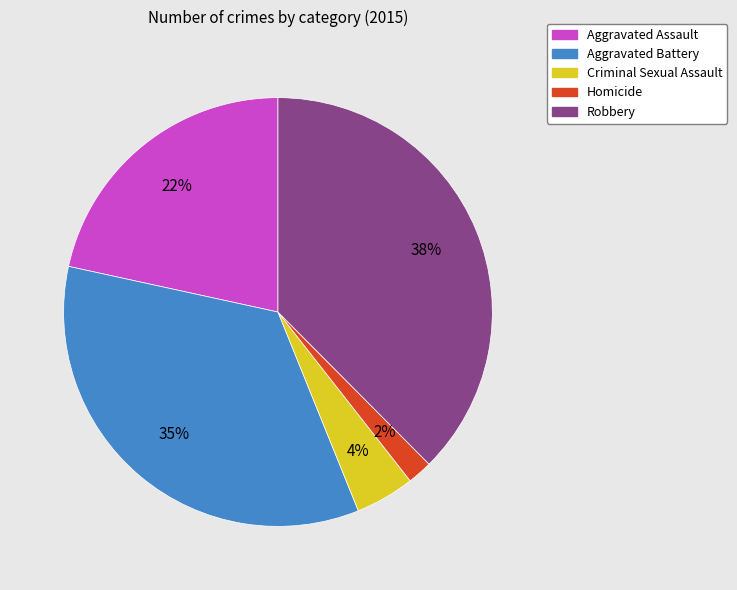

Do Homicide and Aggravated Battery together represent more than half of the pie?

No